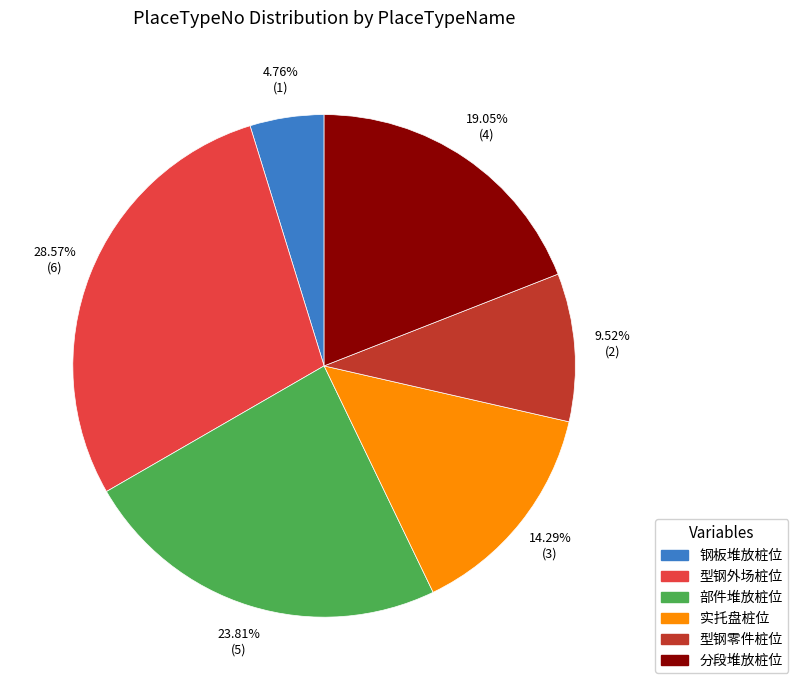

What portion of the pie excludes 实托盘桩位?

85.7%